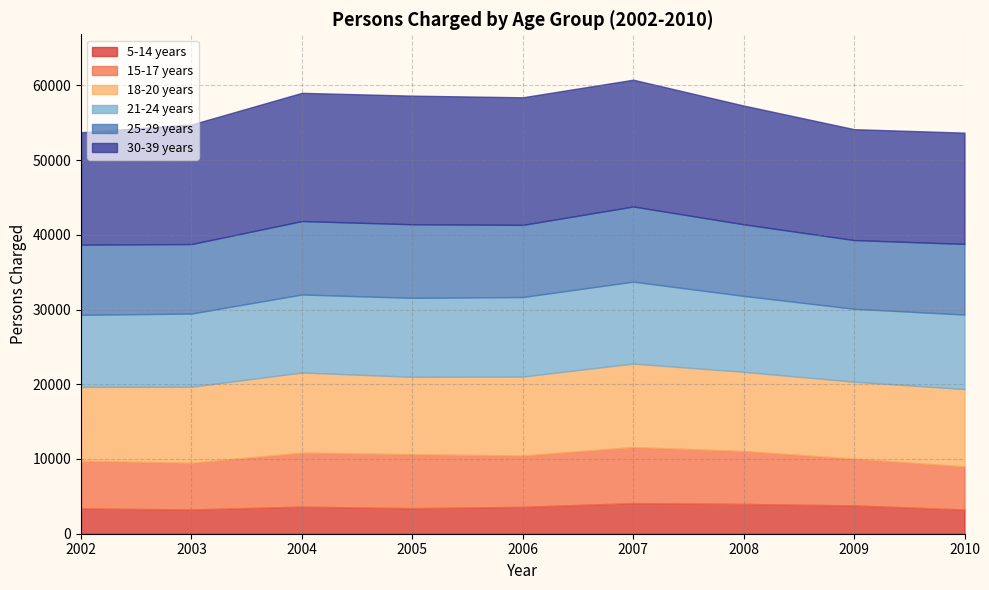

The 18-20 years series shows 10182 at 2003. True or false?

True